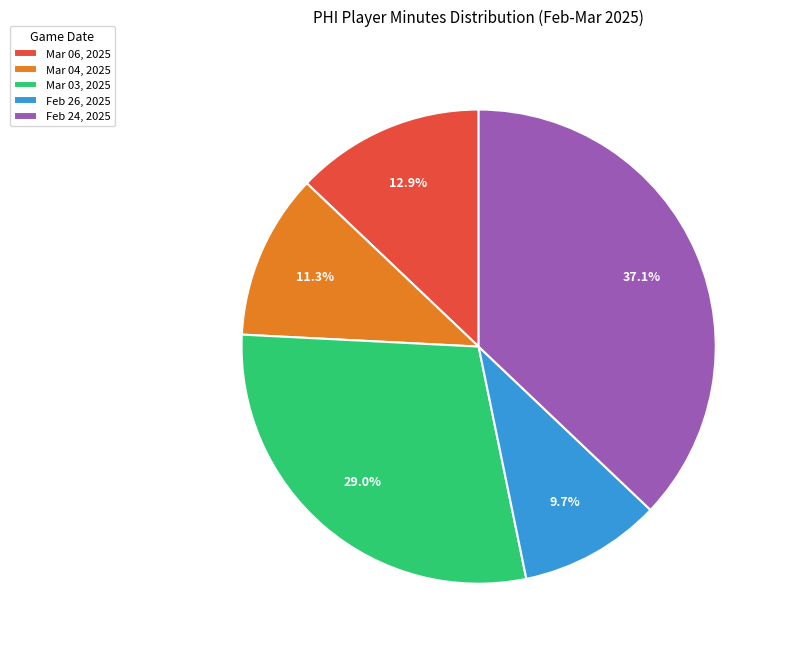

How many segments does this pie chart have?

5